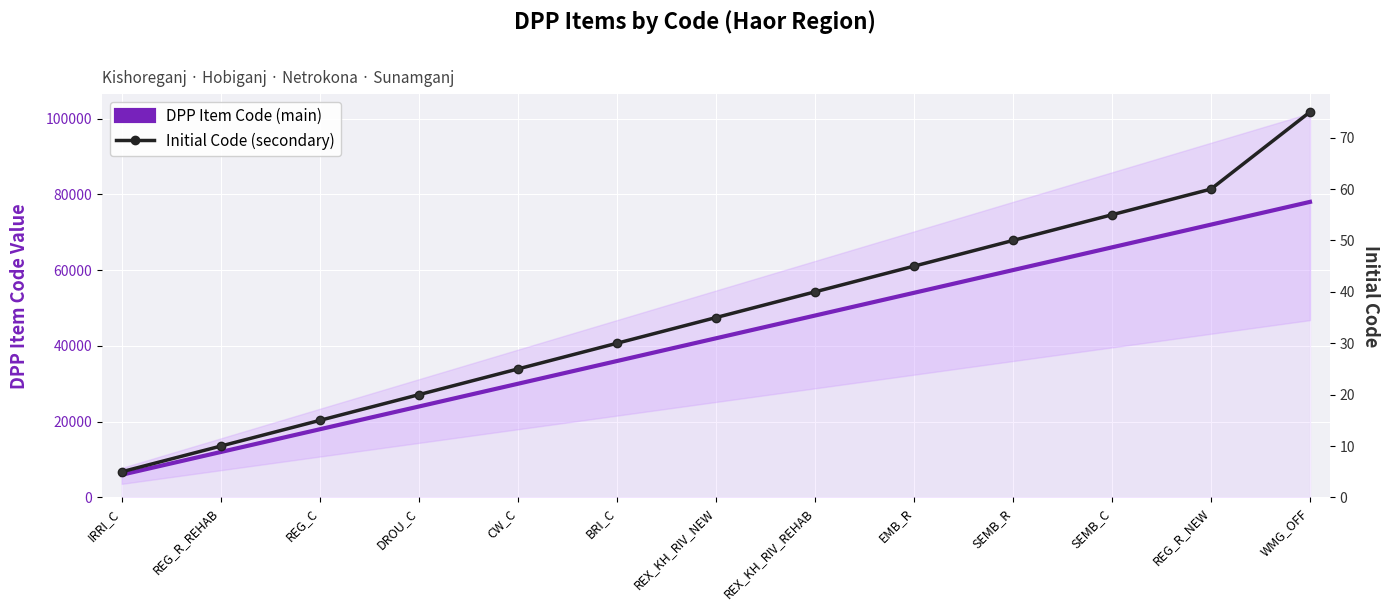

What is the value of the Initial Code (secondary) point at the 7th from the left?

35